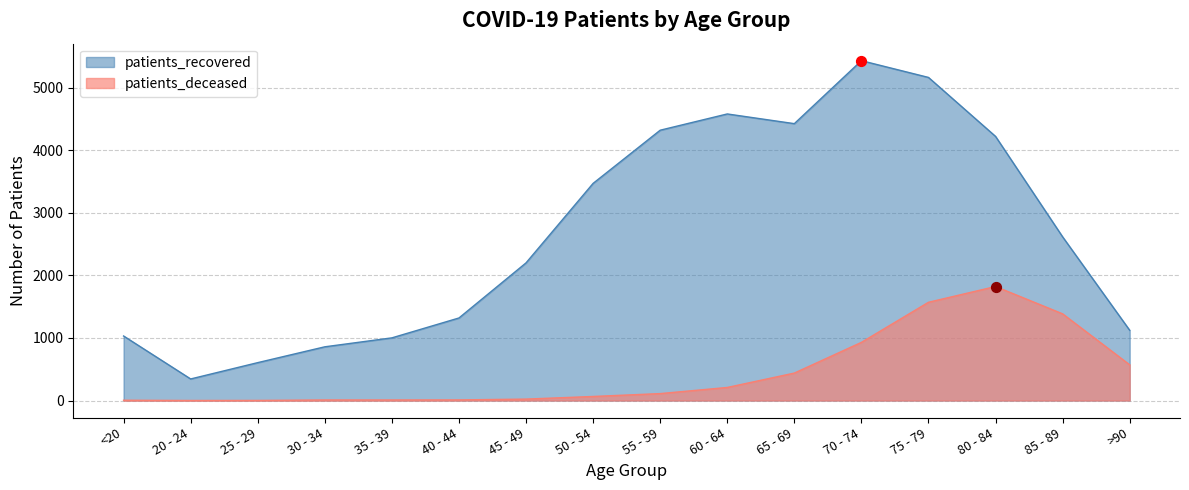

Which series contains the lowest Y value?

patients_deceased